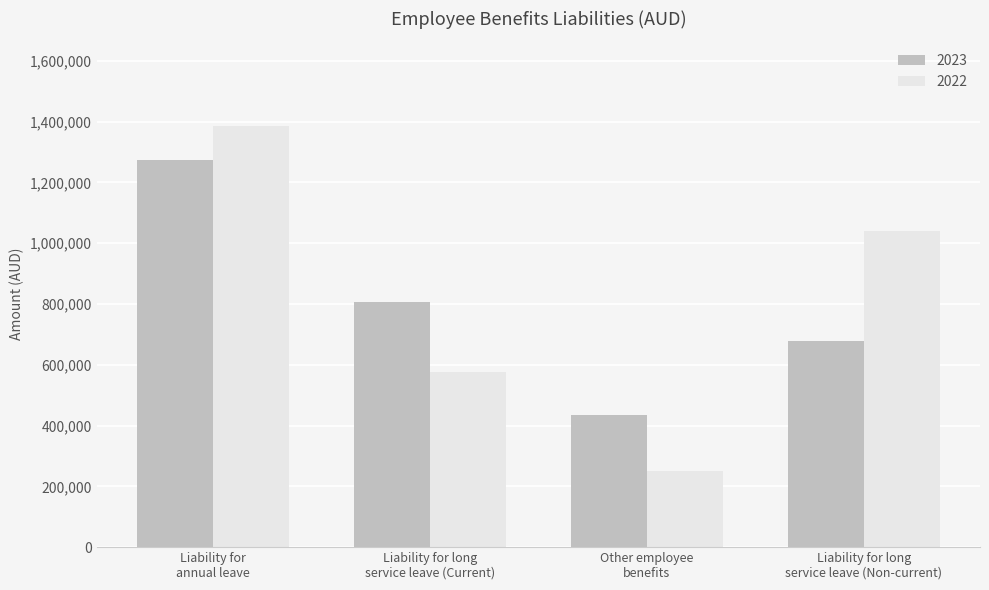

Which series has the largest total across all categories?

2022